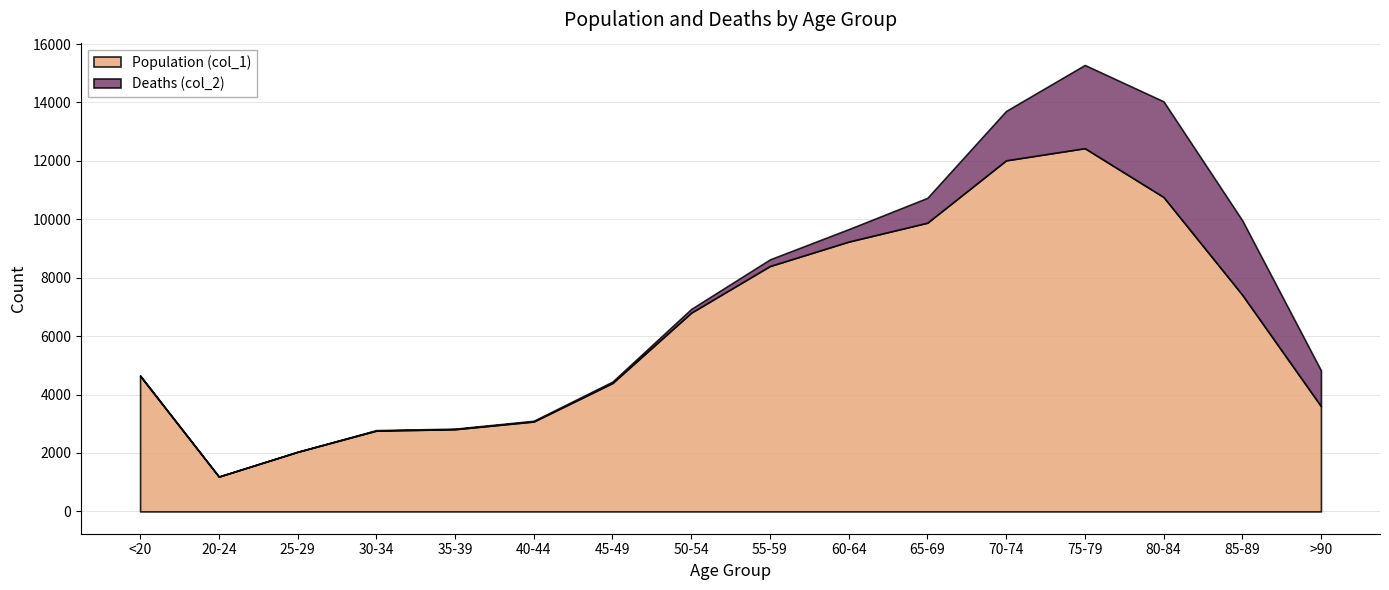

What is the difference between the second highest and second lowest values in the Deaths (col_2) series?

2844